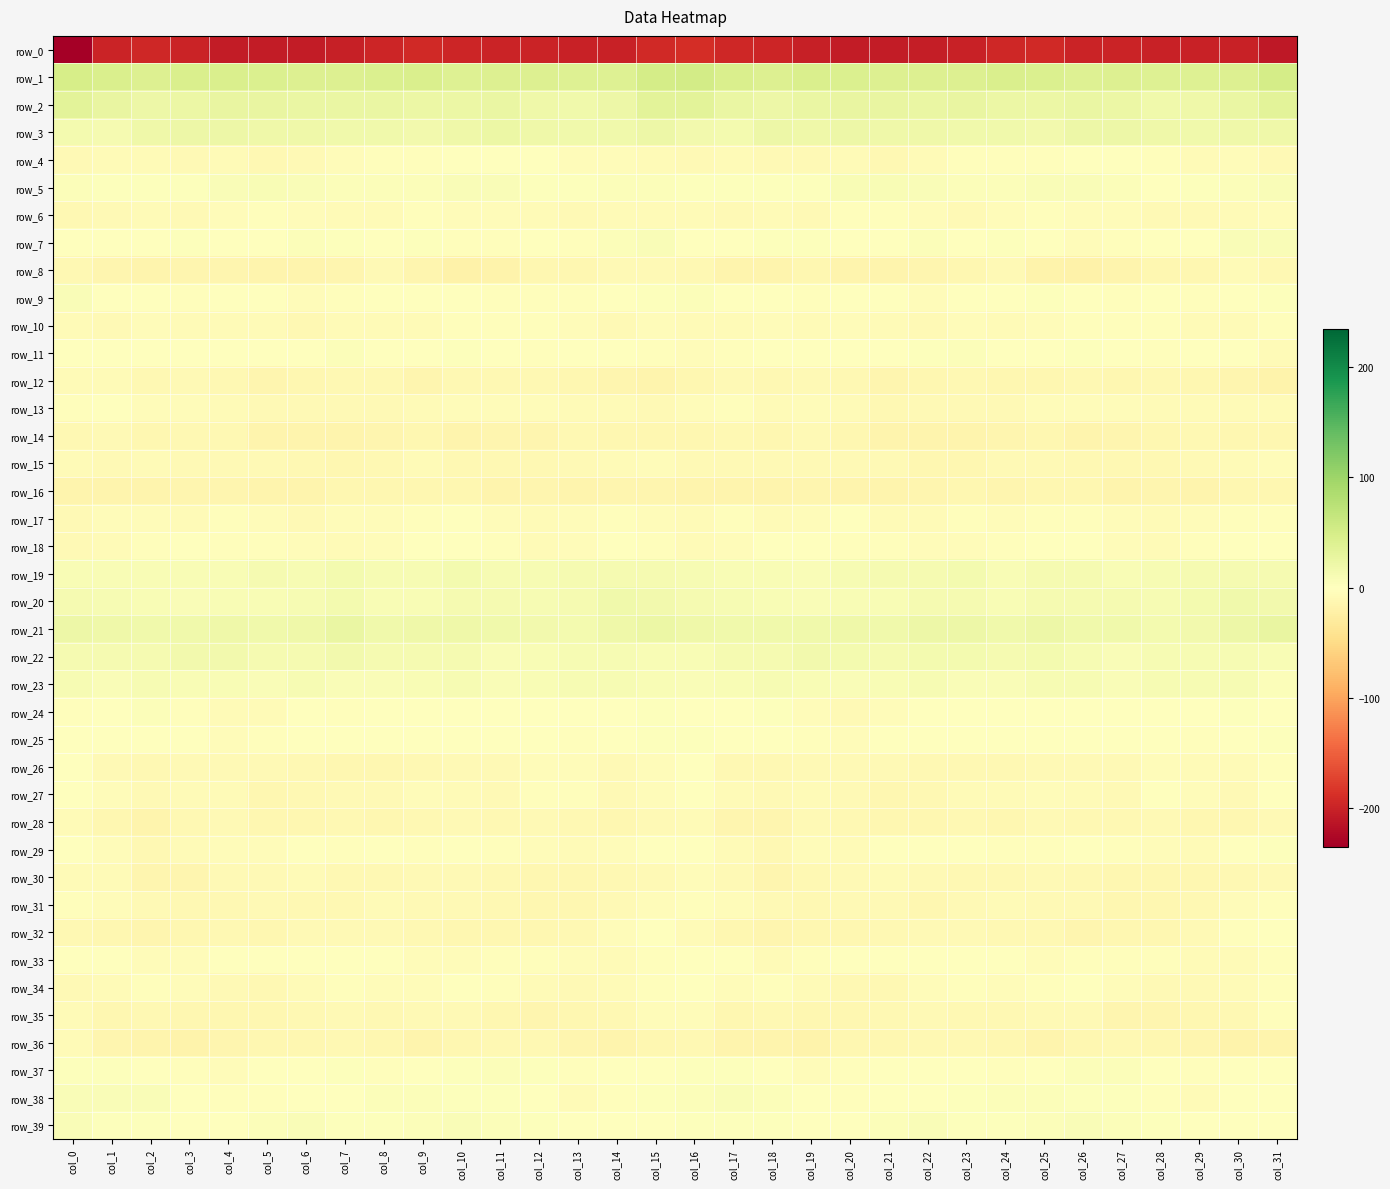

Is it true that row_14 equals -15.5 at col_26?

True